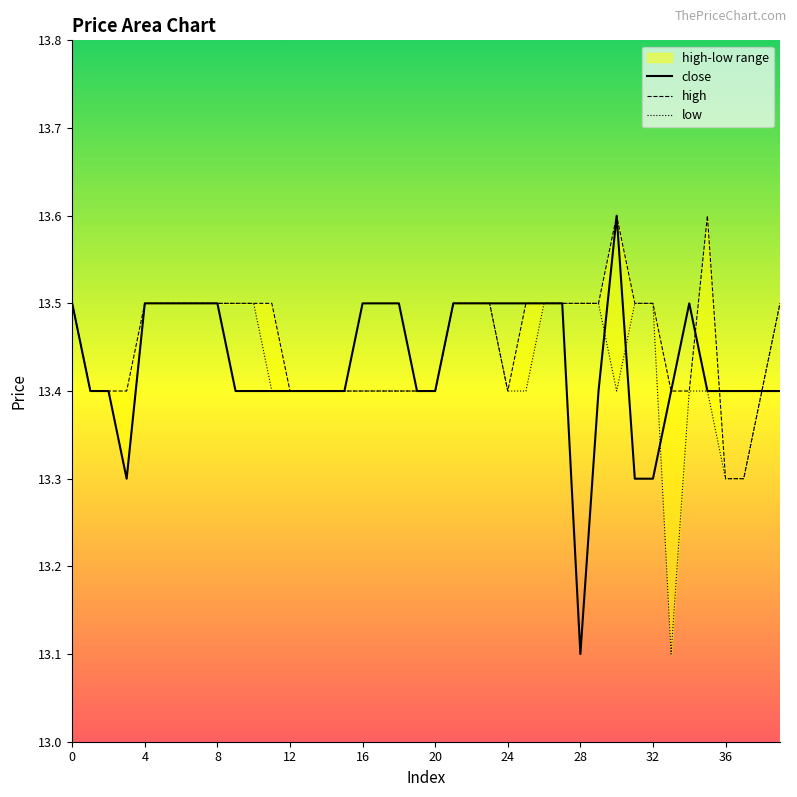

How many lines are shown in the chart?

3